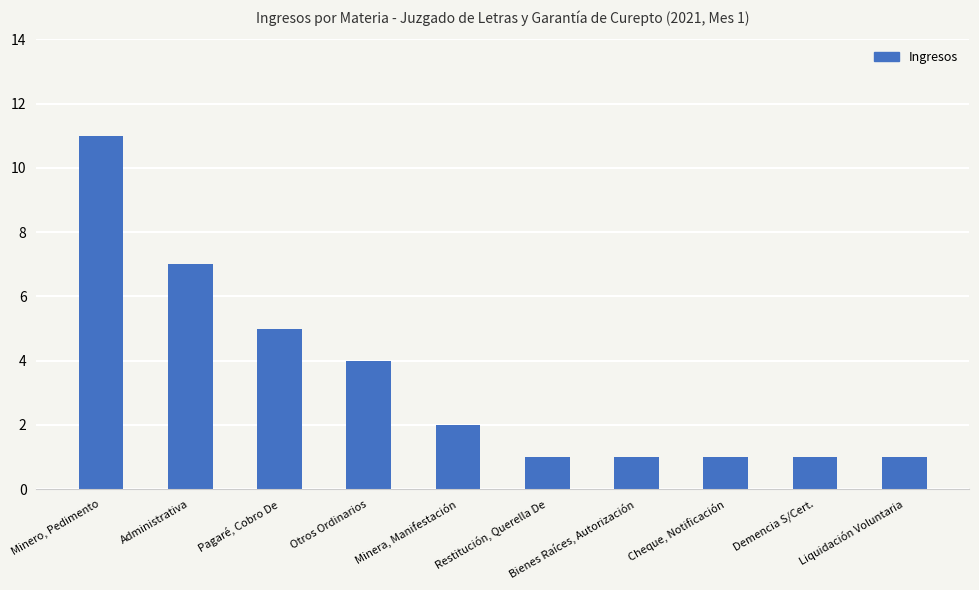

What is the value of the 6th bar from the left?

1